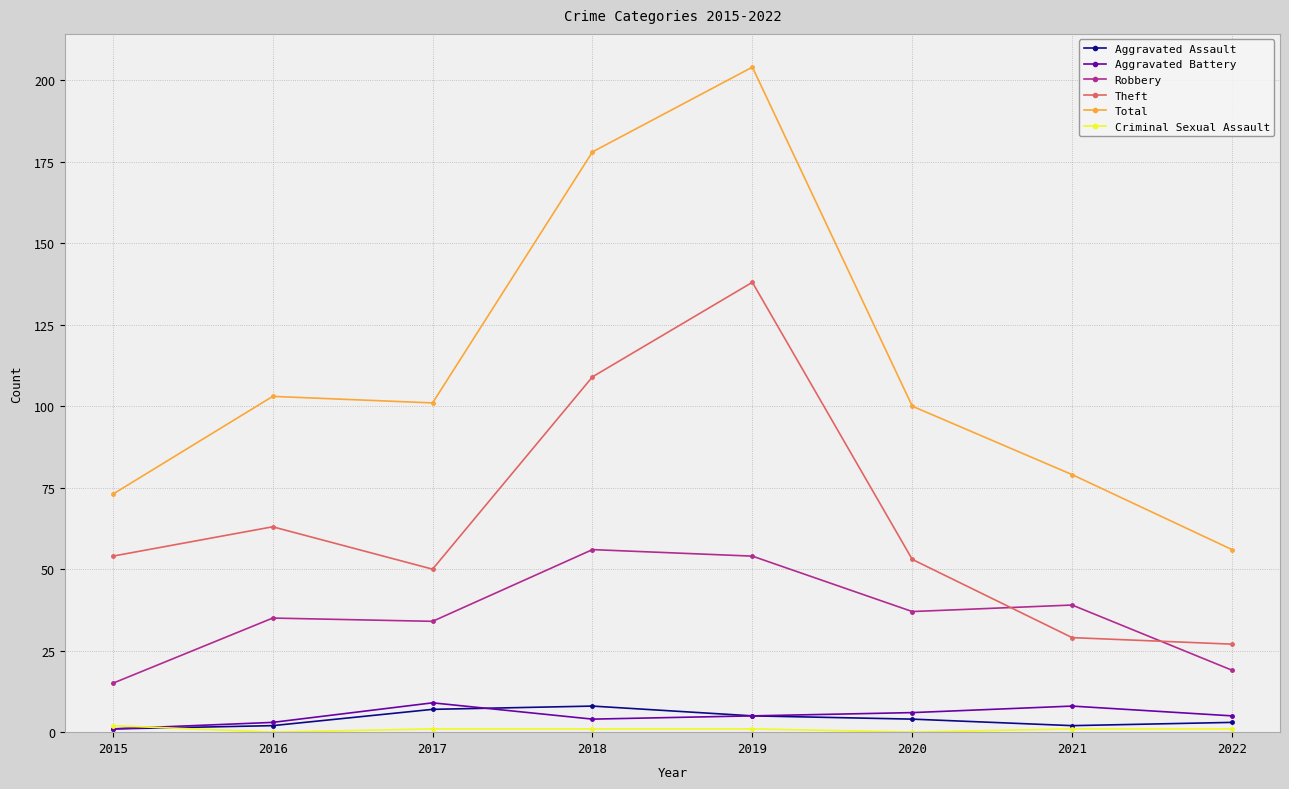

Which series has the largest range (max minus min)?

Total